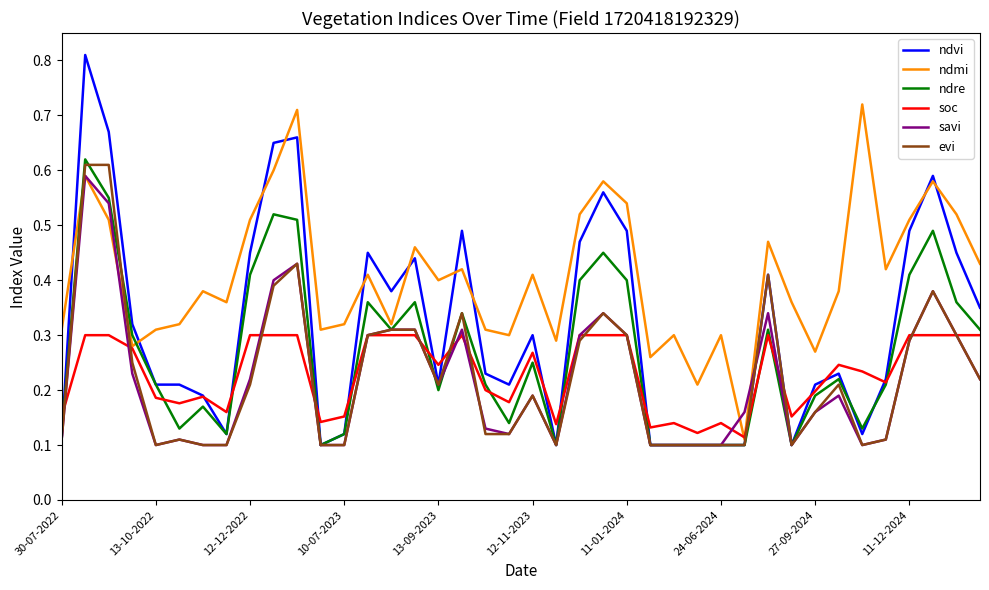

Rank the series by their maximum value, from highest to lowest.

ndvi, ndmi, ndre, evi, savi, soc